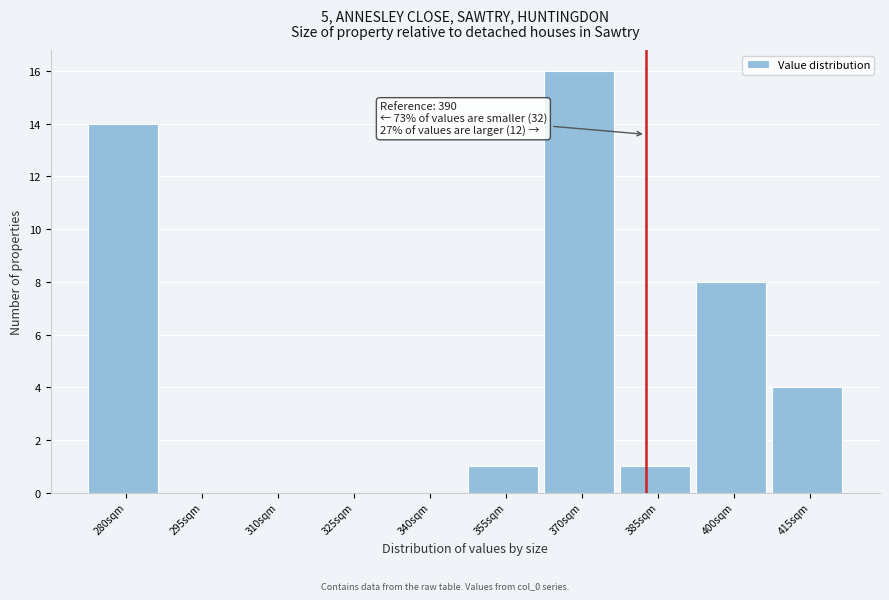

Reading left to right, transcribe all the data shown in this chart.

280sqm=14	295sqm=0	310sqm=0	325sqm=0	340sqm=0	355sqm=1	370sqm=16	385sqm=1	400sqm=8	415sqm=4